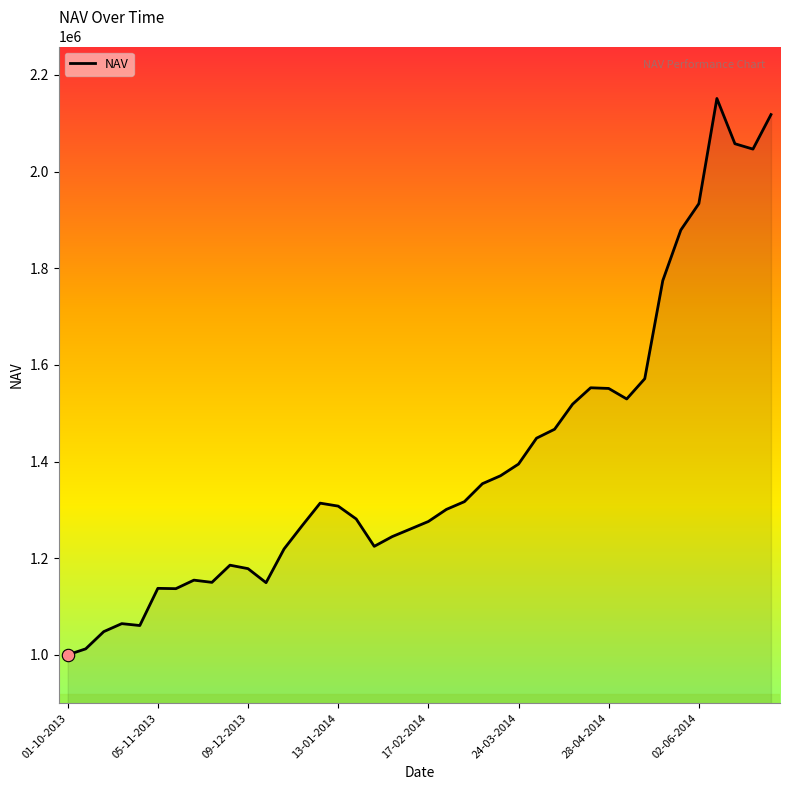

What is the maximum value shown in the chart?

2151275.9